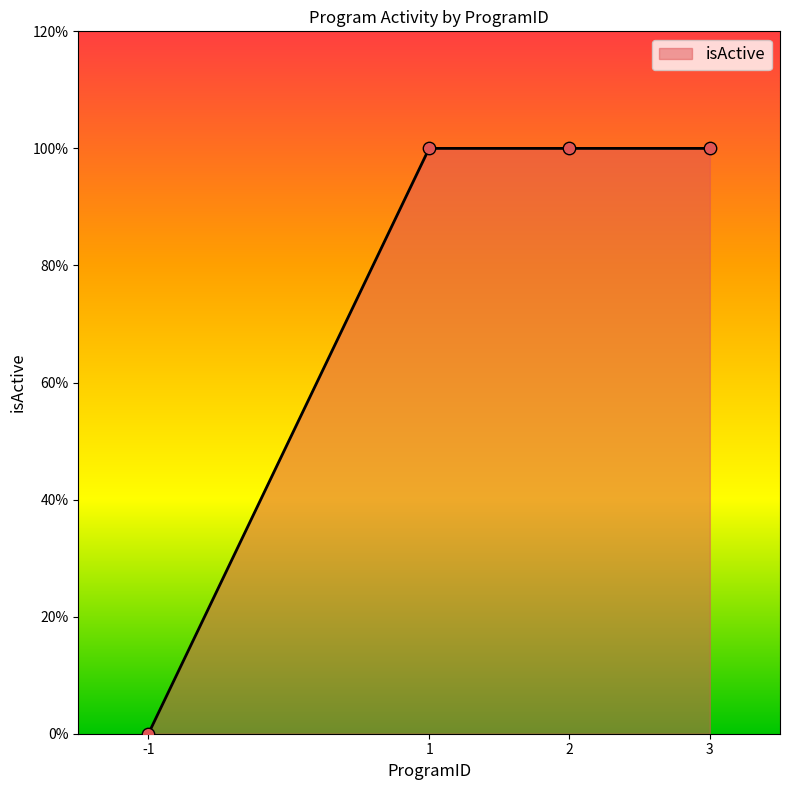

Between 3 and 2, which is larger?

3